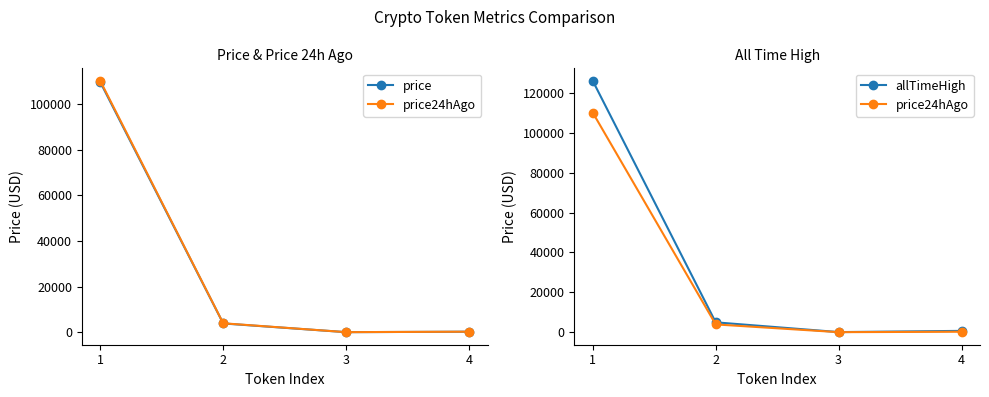

What is the average value of the price series?

28416.1